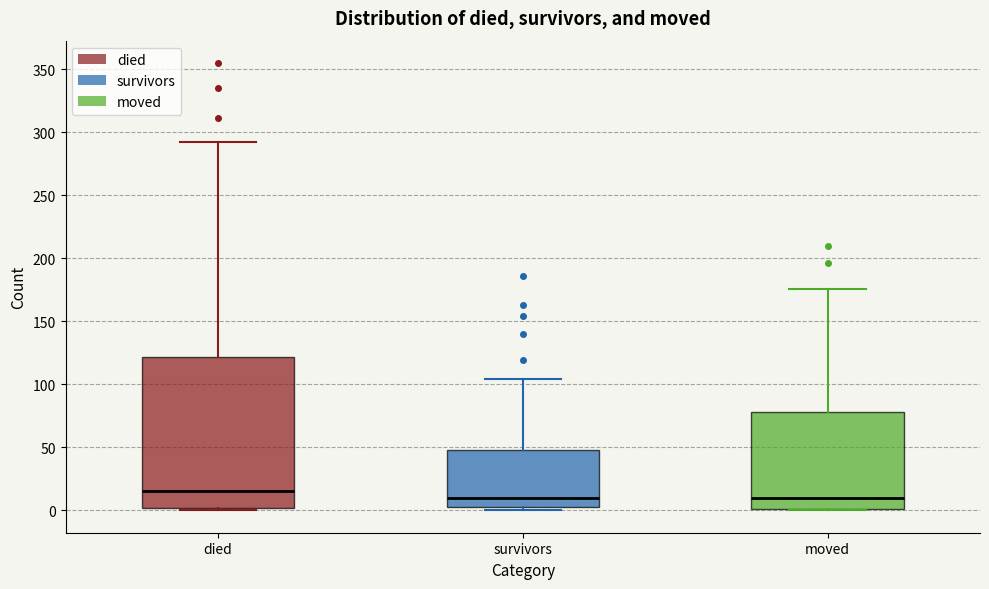

Where does the median line of the box for survivors sit on the y-axis? The values are not printed on the chart, so give them approximately, as read against the axis.

10